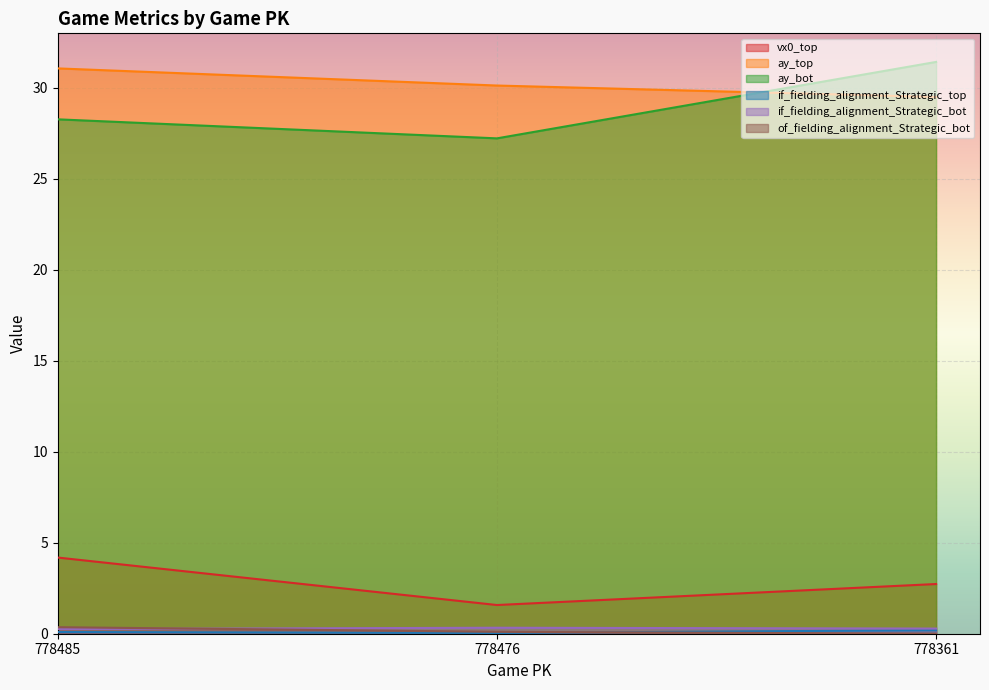

Which has a higher value, 778485 or 778361?

778485